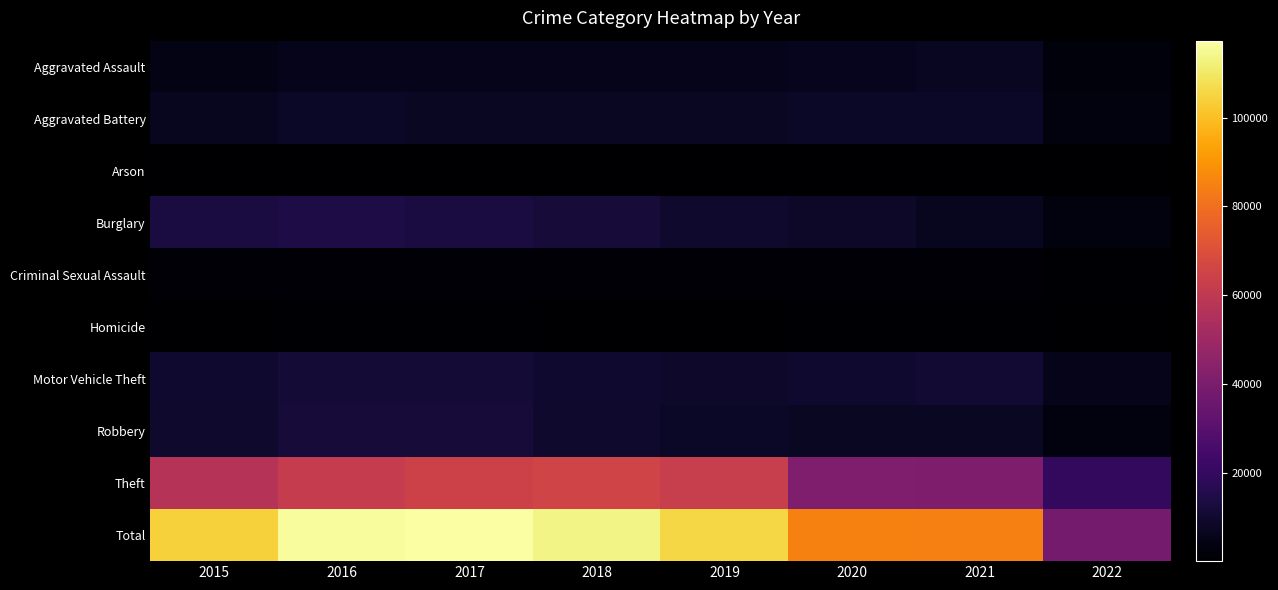

Rank the series at 2021 from highest to lowest value.

Total, Theft, Motor Vehicle Theft, Aggravated Battery, Robbery, Aggravated Assault, Burglary, Criminal Sexual Assault, Homicide, Arson